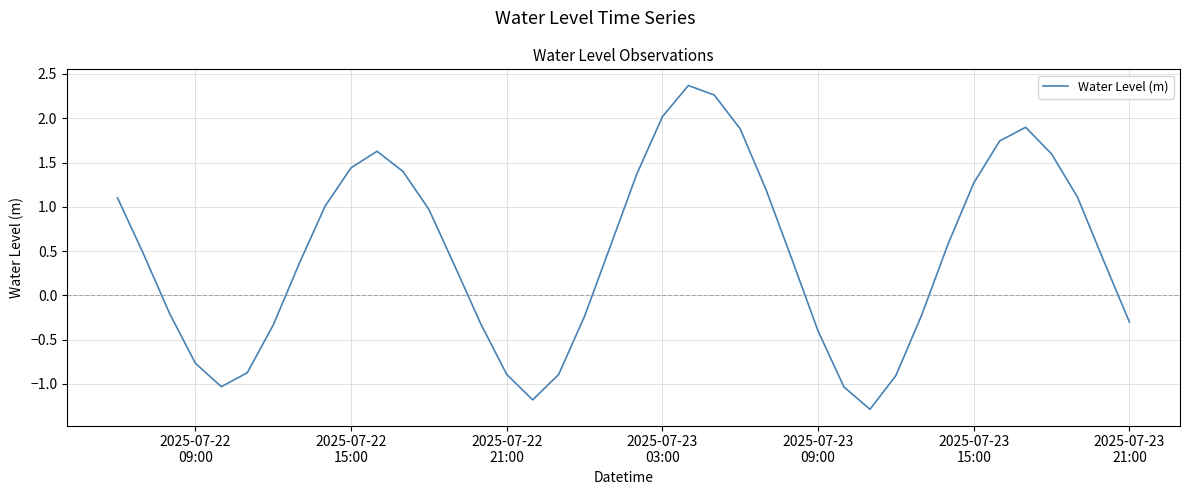

How many values are below zero?

16